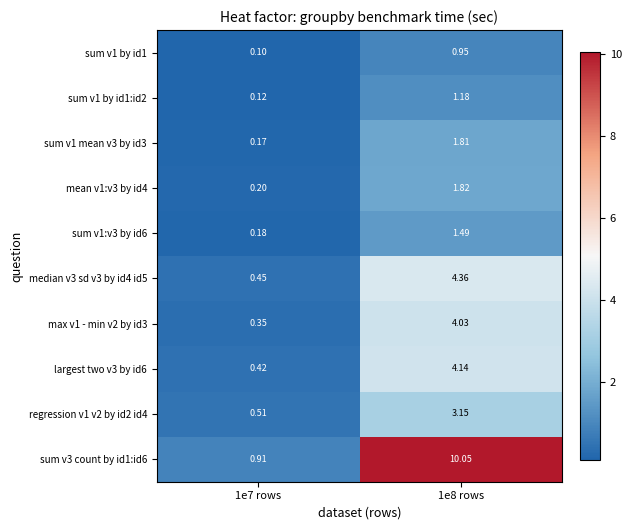

How many values in the sum v1 mean v3 by id3 series are below 1?

1